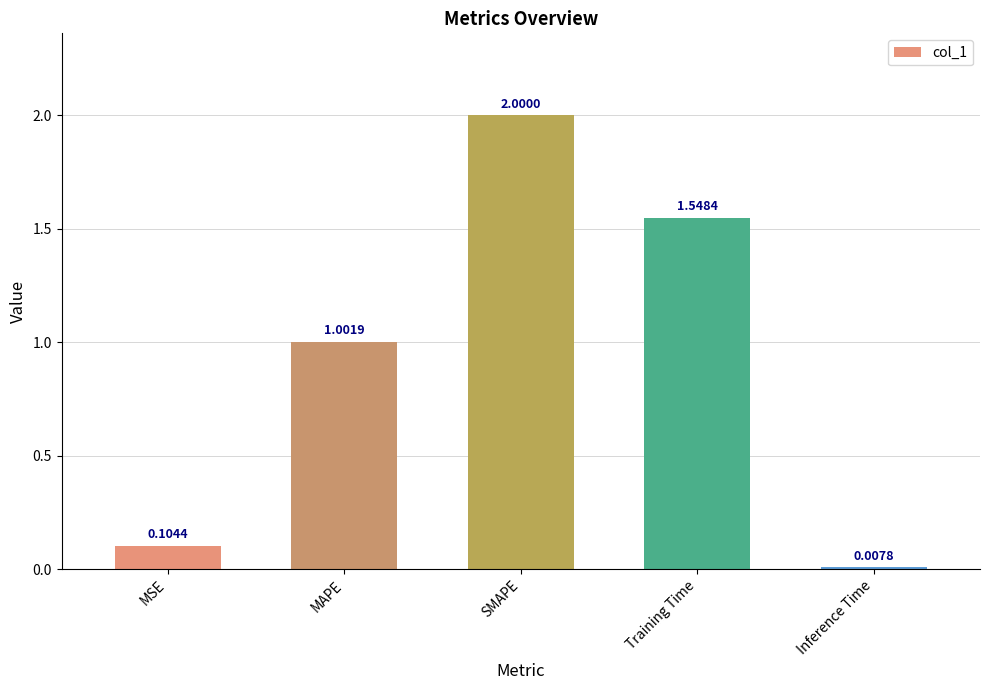

Rank the categories by value from highest to lowest.

SMAPE, Training Time, MAPE, MSE, Inference Time